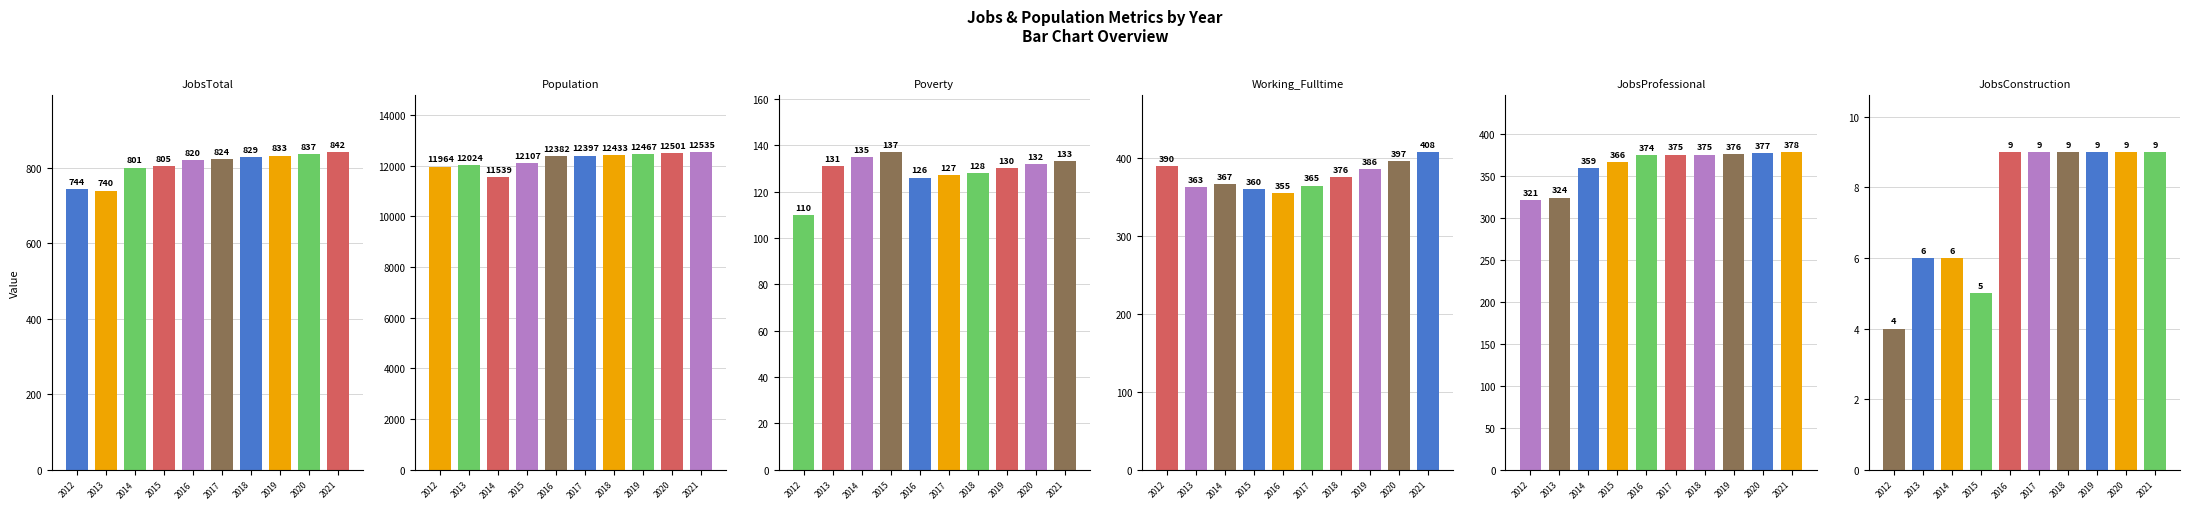

The JobsConstruction series shows 4 at 2014. True or false?

False